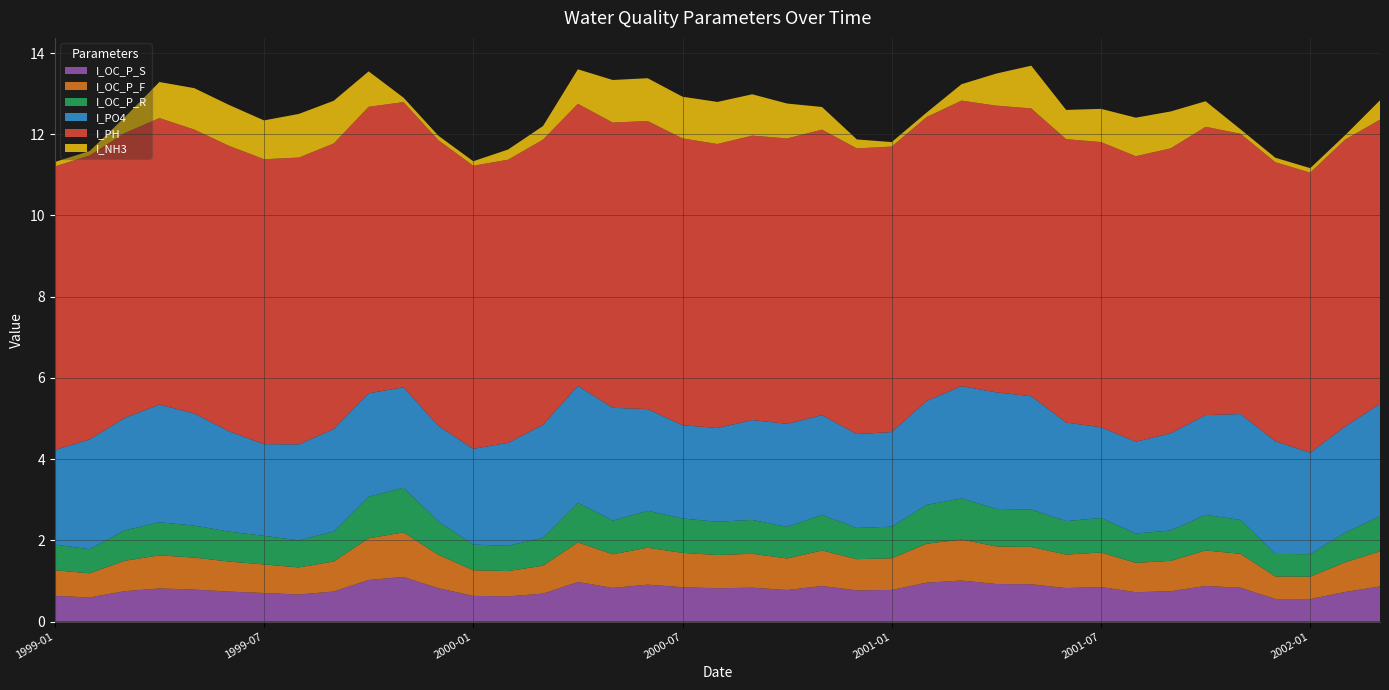

Reading left to right, what are all the values shown in this chart?

I_OC_P_S: 0.6	0.6	0.7	0.8	0.8	0.7	0.7	0.7	0.7	1.0	1.1	0.8	0.6	0.6	0.7	1.0	0.8	0.9	0.8	0.8	0.8	0.8	0.9	0.8	0.8	1.0	1.0	0.9	0.9	0.8	0.9	0.7	0.7	0.9	0.8	0.6	0.6	0.7	0.9
I_OC_P_F: 0.6	0.6	0.7	0.8	0.8	0.7	0.7	0.7	0.7	1.0	1.1	0.8	0.6	0.6	0.7	1.0	0.8	0.9	0.8	0.8	0.8	0.8	0.9	0.8	0.8	1.0	1.0	0.9	0.9	0.8	0.9	0.7	0.7	0.9	0.8	0.6	0.6	0.7	0.9
I_OC_P_R: 0.6	0.6	0.7	0.8	0.8	0.7	0.7	0.7	0.7	1.0	1.1	0.8	0.6	0.6	0.7	1.0	0.8	0.9	0.8	0.8	0.8	0.8	0.9	0.8	0.8	1.0	1.0	0.9	0.9	0.8	0.9	0.7	0.7	0.9	0.8	0.6	0.6	0.7	0.9
I_PO4: 2.3	2.7	2.8	2.9	2.8	2.5	2.3	2.4	2.5	2.5	2.5	2.4	2.4	2.5	2.8	2.9	2.8	2.5	2.3	2.3	2.5	2.5	2.5	2.3	2.3	2.6	2.8	2.9	2.8	2.4	2.2	2.3	2.4	2.5	2.6	2.8	2.5	2.6	2.8
I_PH: 7.0	7.0	7.0	7.1	7.0	7.0	7.0	7.1	7.0	7.1	7.0	7.0	7.0	7.0	7.0	6.9	7.0	7.1	7.1	7.0	7.0	7.0	7.0	7.0	7.0	7.0	7.0	7.1	7.1	7.0	7.0	7.0	7.0	7.1	6.9	6.9	6.9	7.1	7.0
I_NH3: 0.1	0.1	0.4	0.9	1.0	1.0	1.0	1.1	1.1	0.9	0.1	0.1	0.1	0.3	0.3	0.9	1.0	1.1	1.0	1.0	1.0	0.9	0.6	0.2	0.1	0.1	0.4	0.8	1.1	0.7	0.8	0.9	0.9	0.6	0.1	0.1	0.1	0.1	0.5